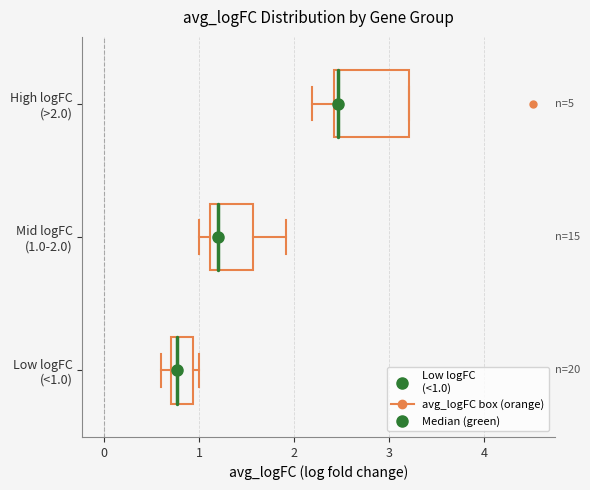

Which box's median line is the furthest to the left?

Low logFC (<1.0)